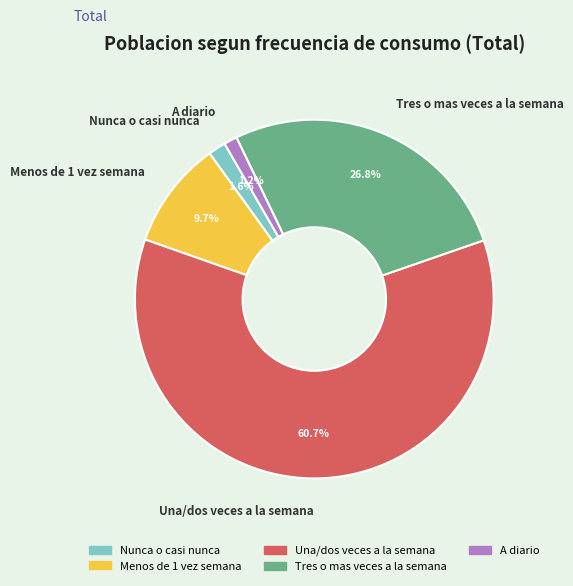

To the nearest percent, what is the difference between the Tres o mas veces a la semana and Una/dos veces a la semana slice percentages?

34%